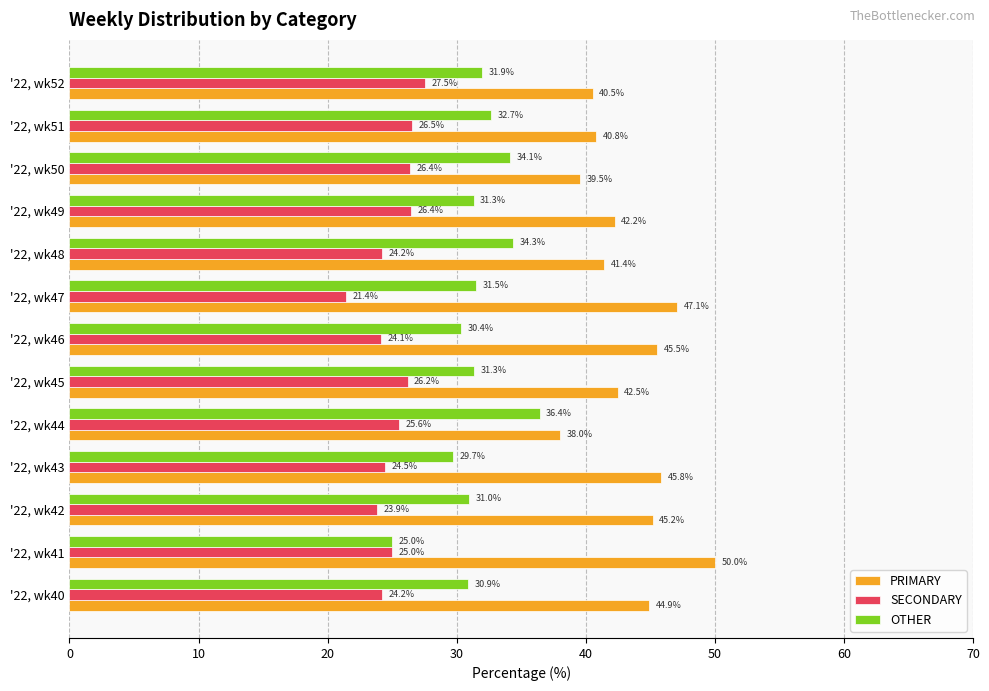

Which category has the highest value across all series?

'22, wk41